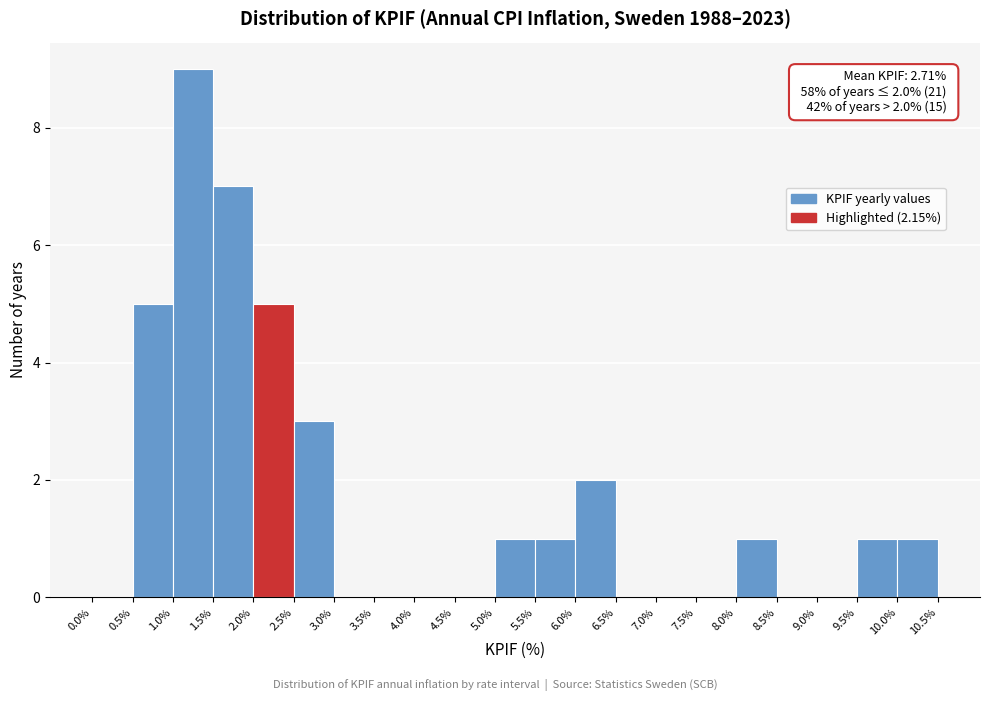

Which range on the x-axis has the tallest bar?

1.0% to 1.5%